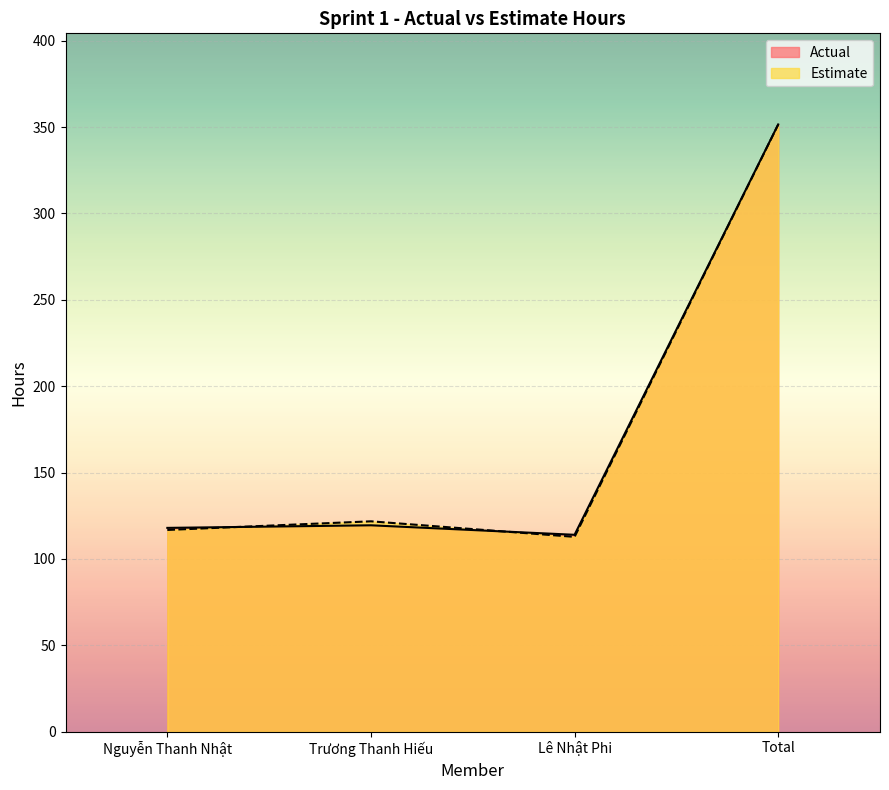

Where is the first local minimum for Actual?

Lê Nhật Phi